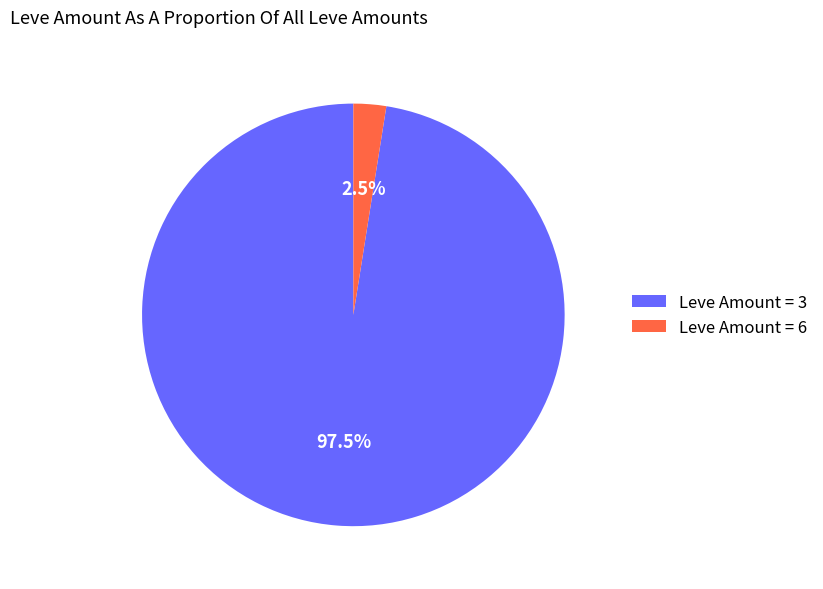

Combined, do Leve Amount = 6 and Leve Amount = 3 account for over 50%?

Yes